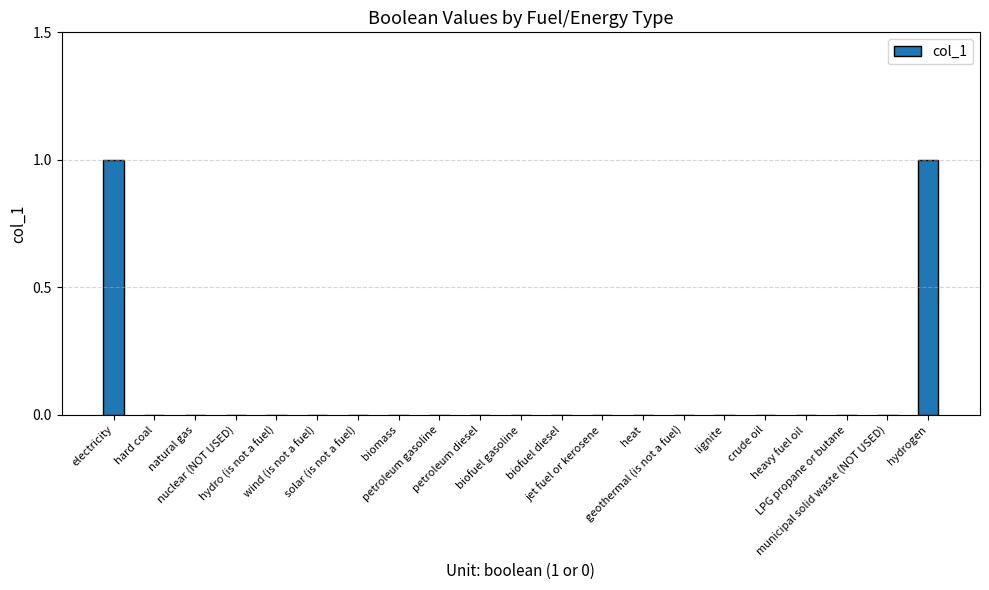

Are the bars horizontal?

No